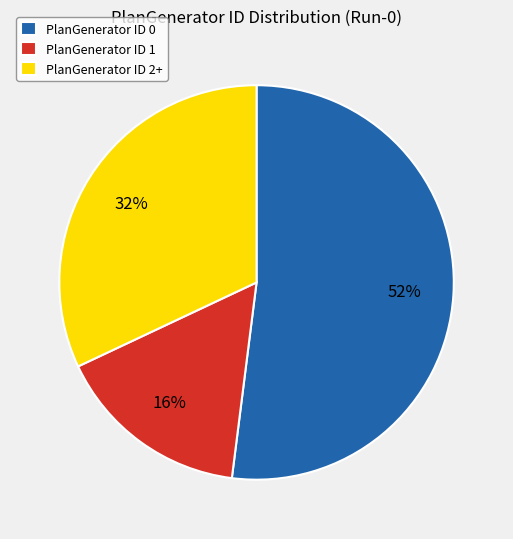

Count the number of slices in the pie.

3